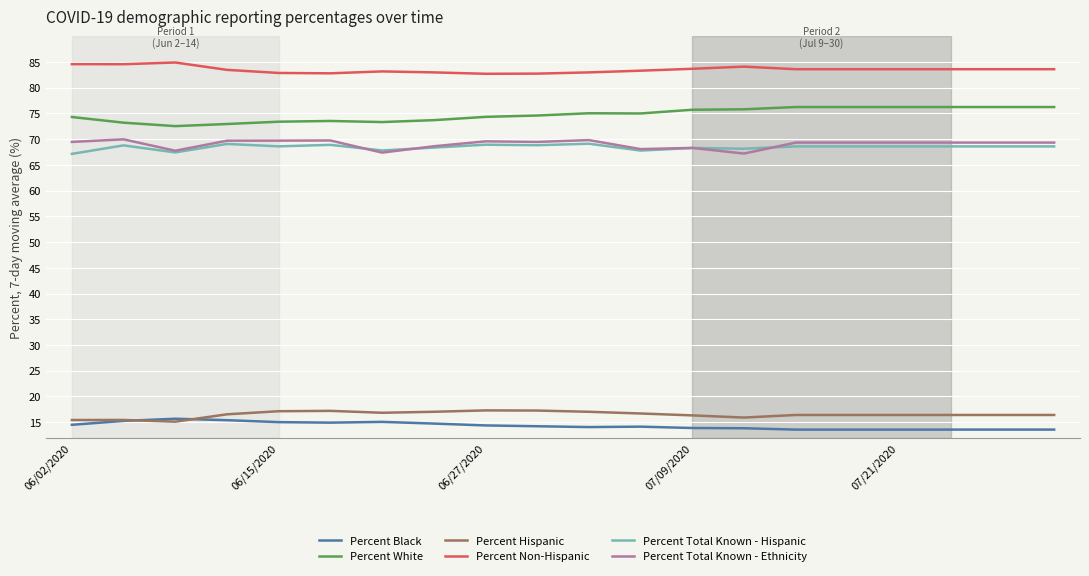

Which series has the largest total across all categories?

Percent Non-Hispanic